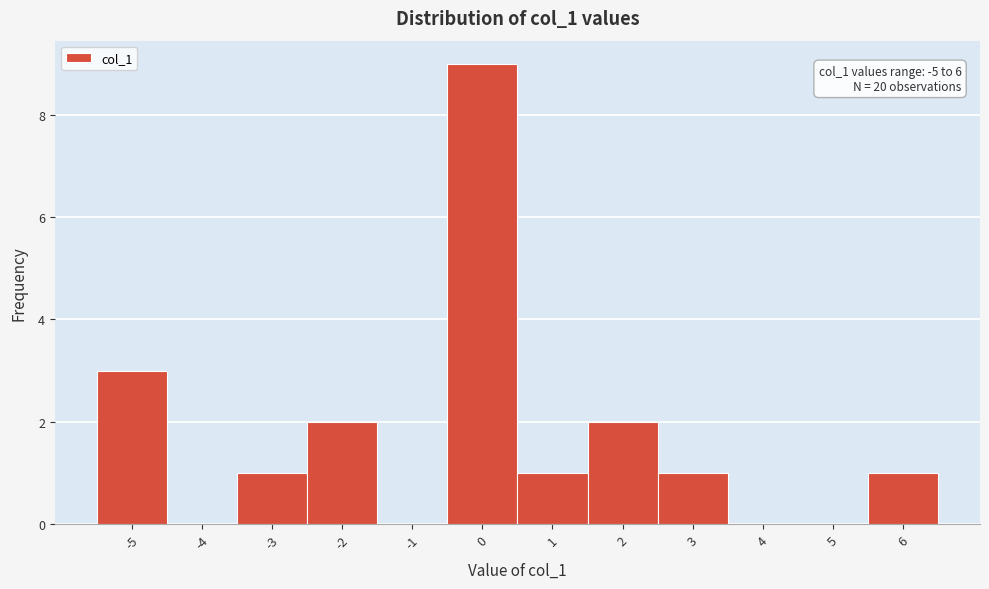

Which range on the x-axis has the tallest bar?

-0.5 to 0.5